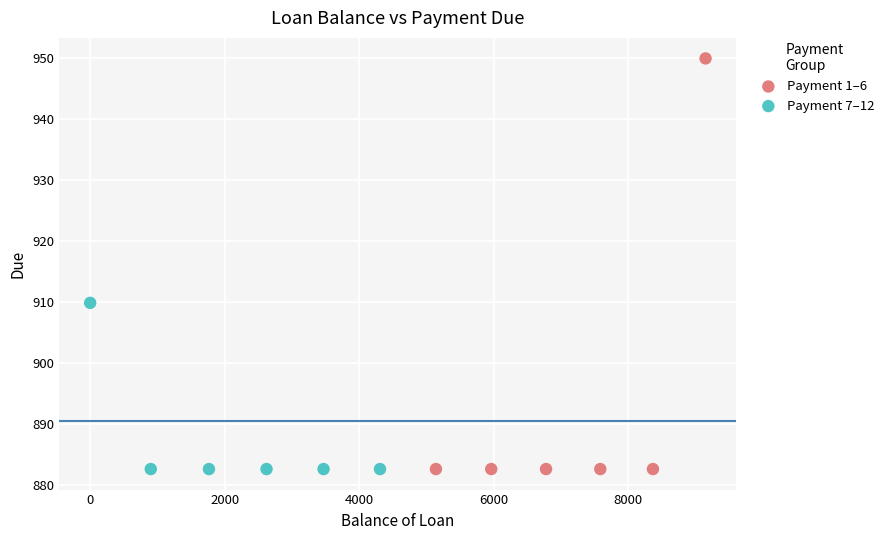

Which series reaches the maximum Y coordinate?

Payment 1–6